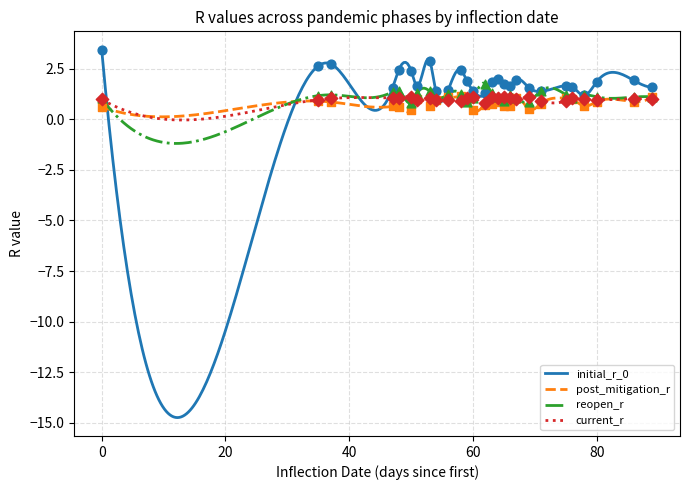

What is the maximum value for current_r?

1.1